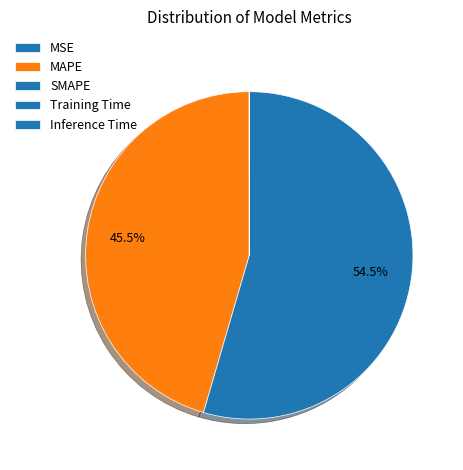

Combined, do MSE and Training Time account for over 50%?

No